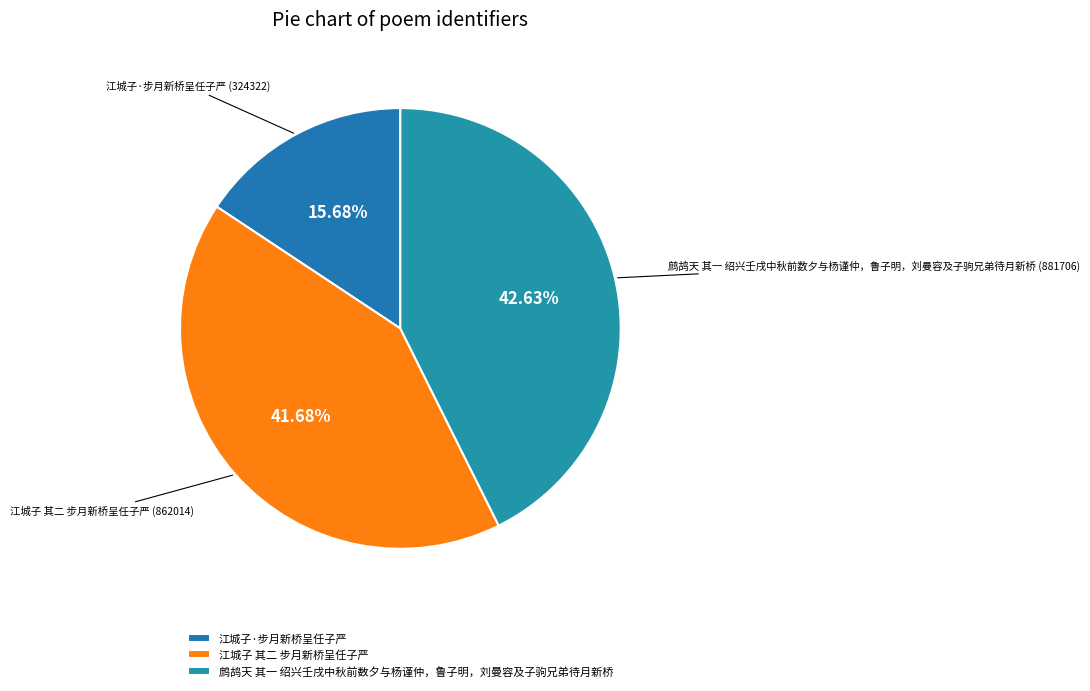

Rank the categories by value from highest to lowest.

鹧鸪天 其一 绍兴壬戌中秋前数夕与杨谨仲，鲁子明，刘曼容及子驹兄弟待月新桥, 江城子 其二 步月新桥呈任子严, 江城子·步月新桥呈任子严